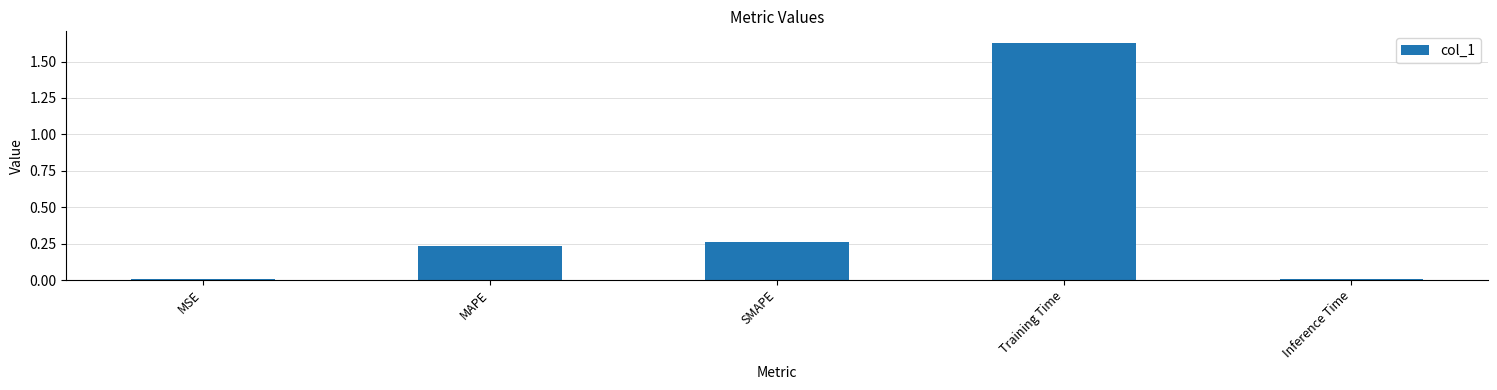

Which category has the highest value across all series?

Training Time